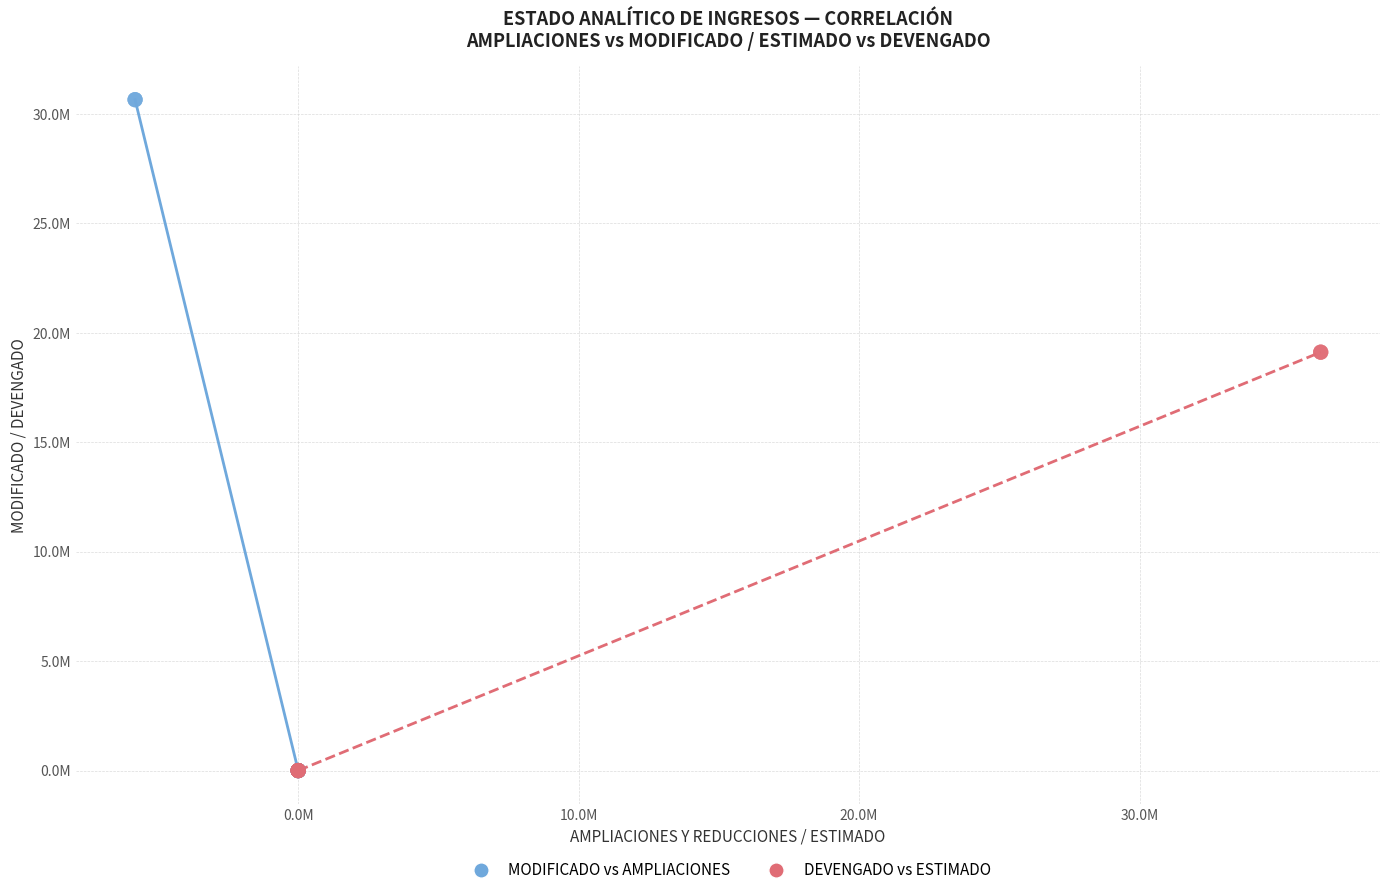

Which series reaches the maximum Y coordinate?

MODIFICADO vs AMPLIACIONES